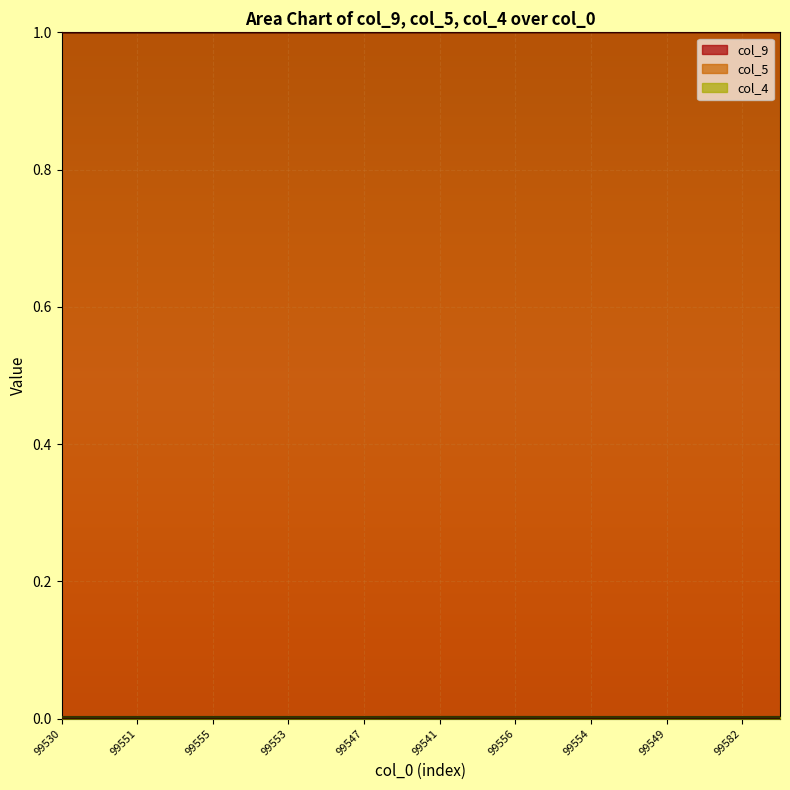

Is it true that col_9 equals 1.5 at 99582?

False